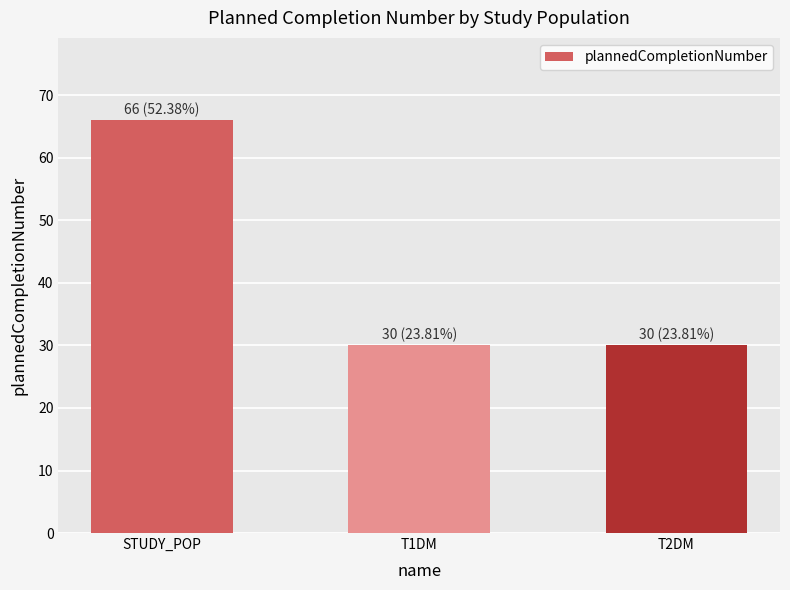

What position from the left is T2DM?

3